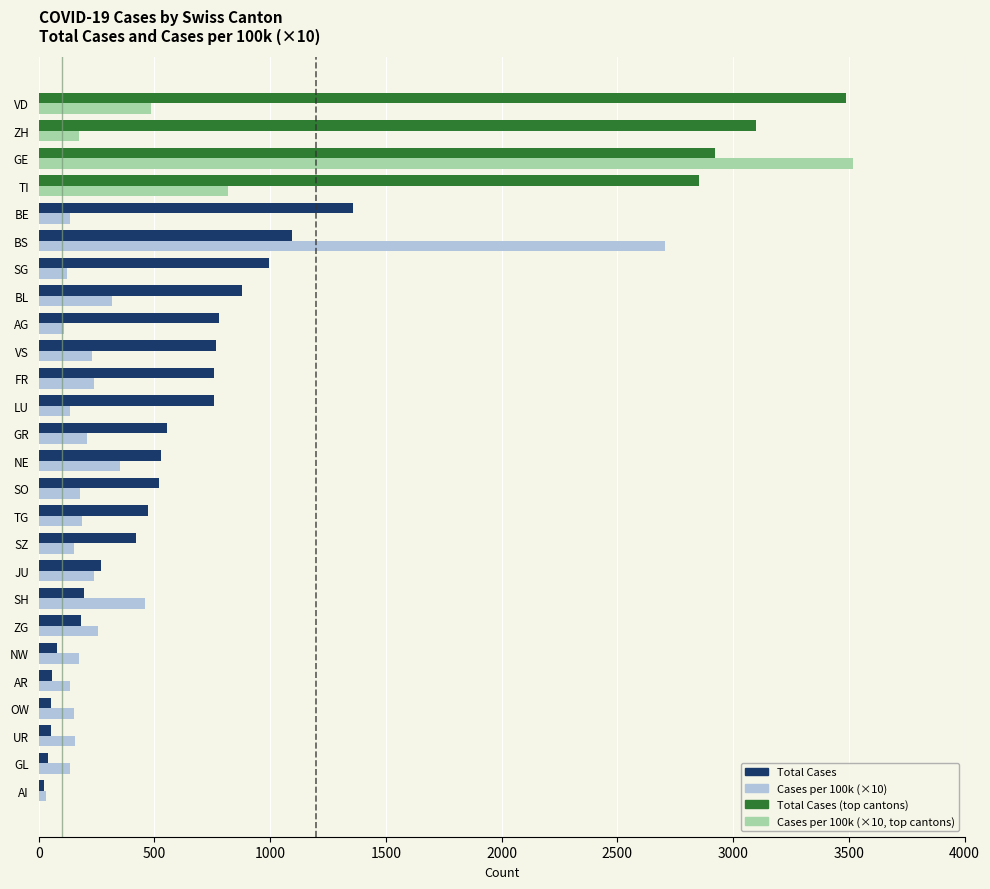

What is the total value across all series at BL?

1198